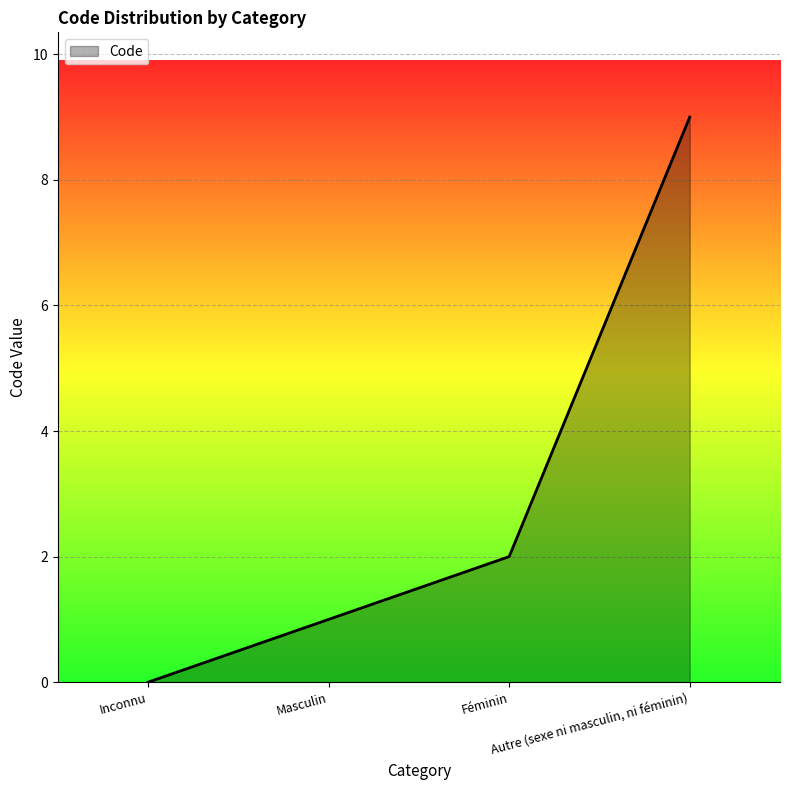

Is it true that the value at Masculin is 1?

True